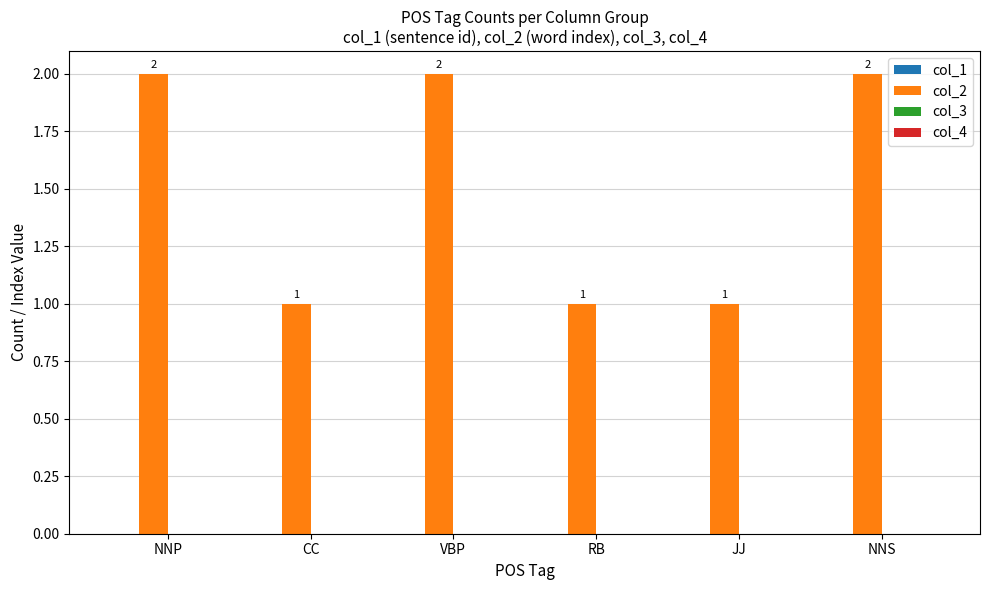

Count the values in the range 1 to 2.

6